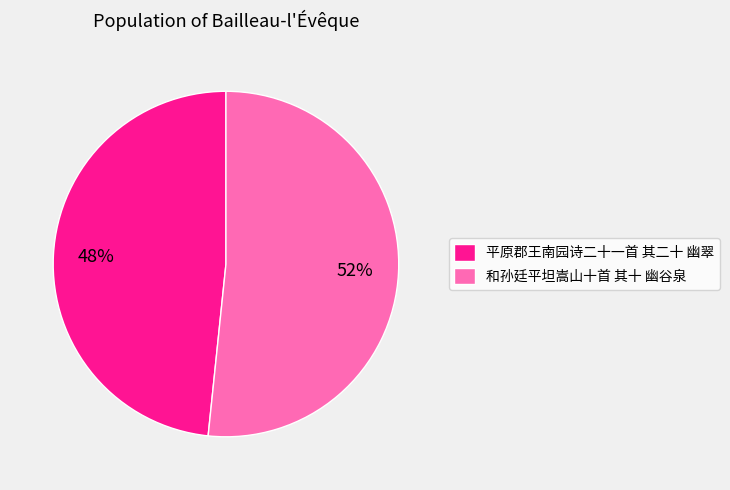

Is 平原郡王南园诗二十一首 其二十 幽翠 the majority of the pie?

No